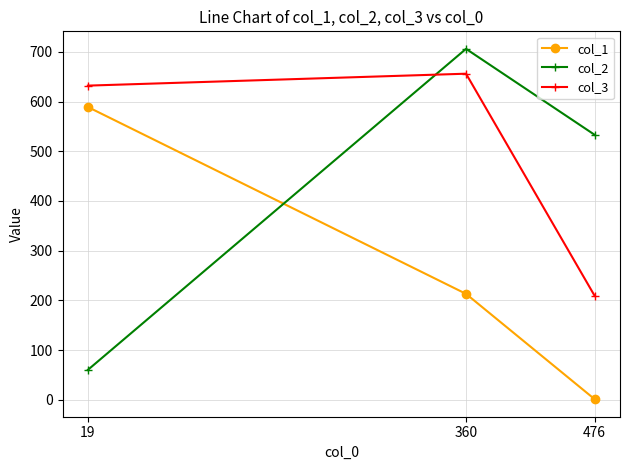

Reading left to right, transcribe all the data shown in this chart.

col_1: 589	213	1
col_2: 60	706	533
col_3: 632	656	209